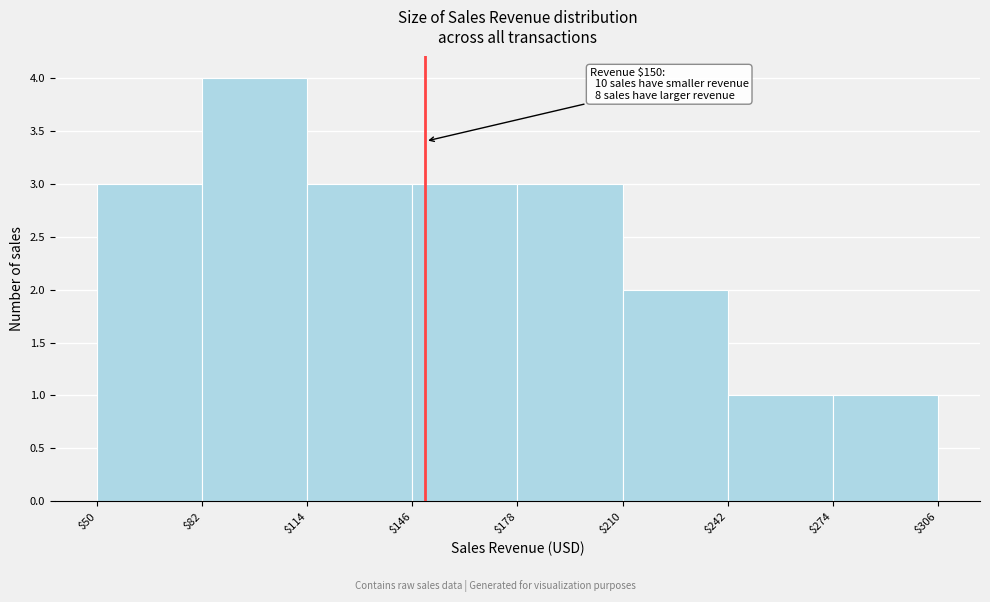

Which range on the x-axis has the tallest bar?

$82 to $114